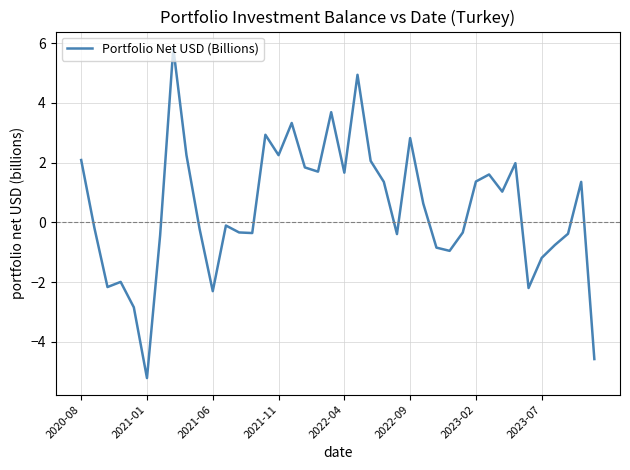

True or false: there are more than 0 points higher than both neighbors.

True